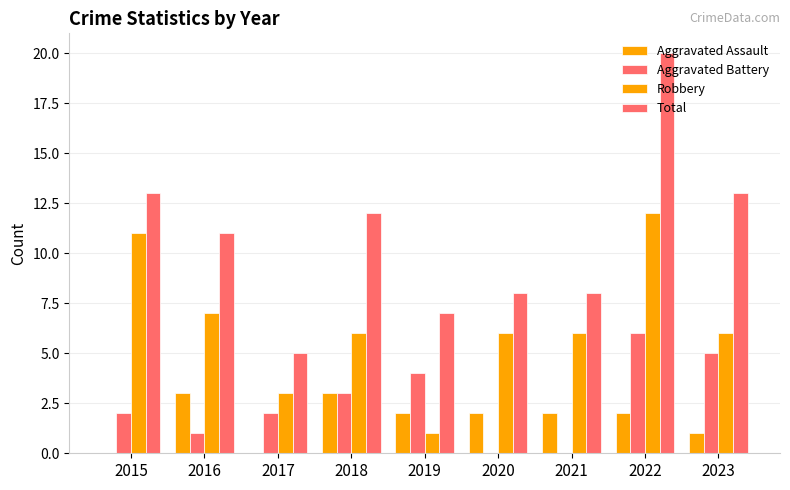

Are the bars horizontal?

No